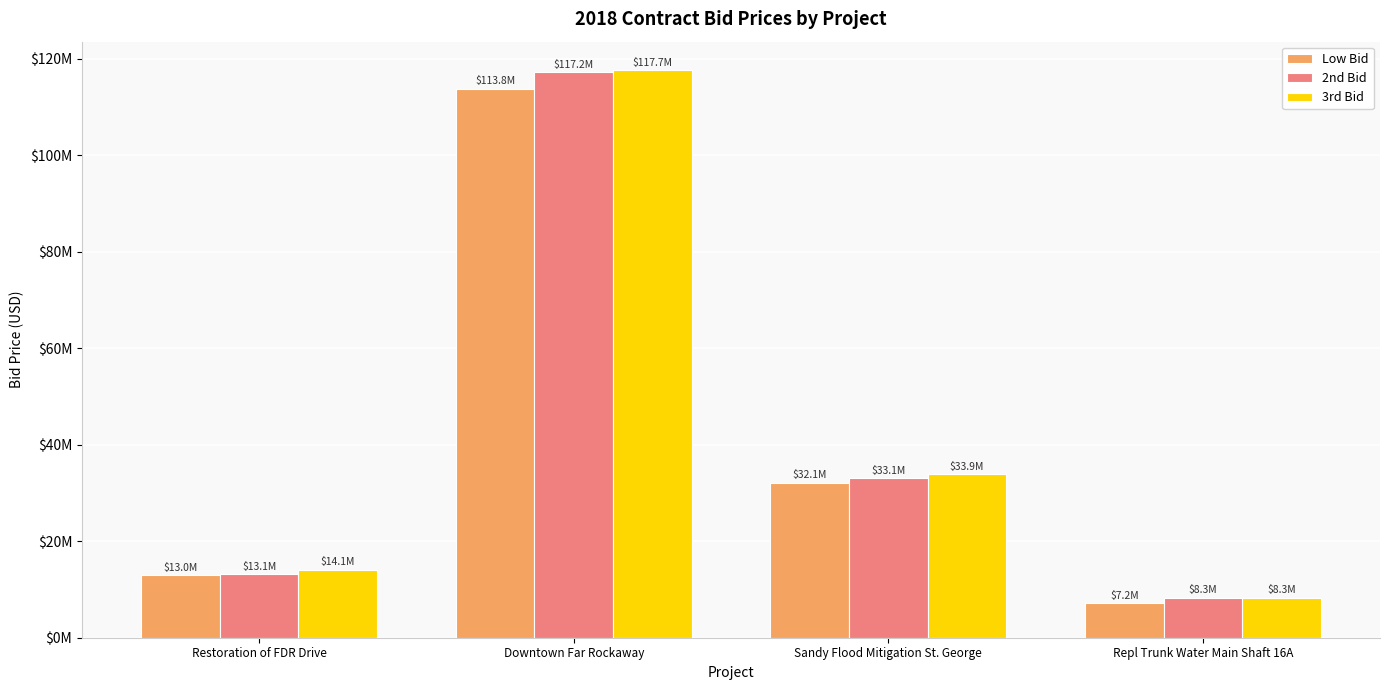

Is it true that 2nd Bid equals 8325250 at Repl Trunk Water Main Shaft 16A?

True